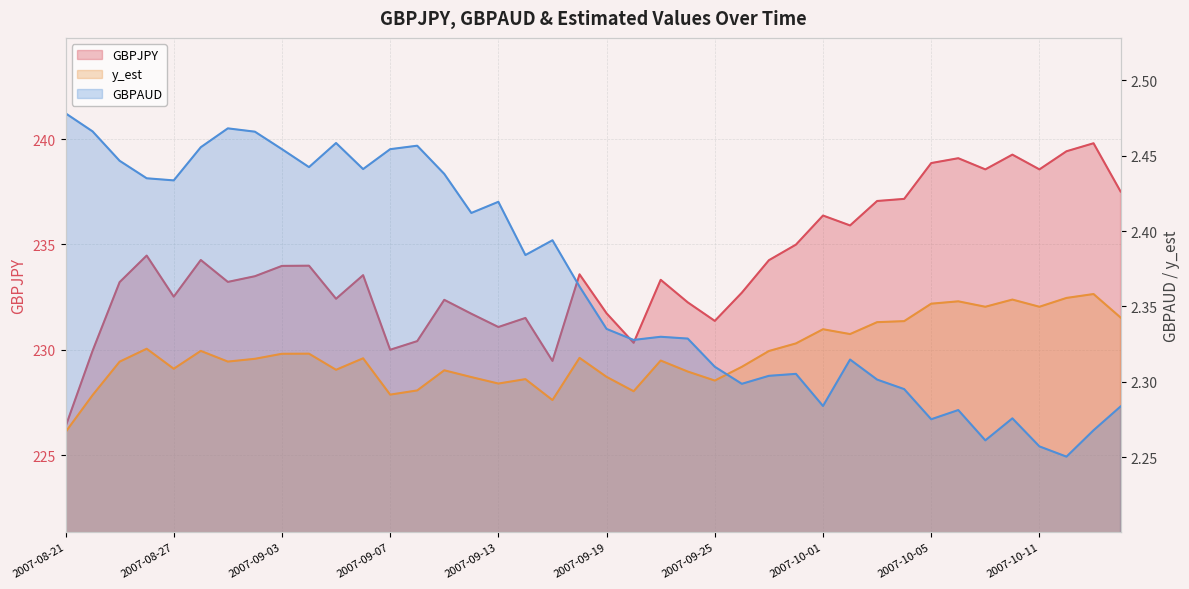

Reading left to right, list all the values displayed in this chart.

GBPJPY: 2007-08-21=226.3	2007-08-22=229.9	2007-08-23=233.2	2007-08-24=234.5	2007-08-27=232.5	2007-08-29=234.3	2007-08-30=233.2	2007-08-31=233.5	2007-09-03=234.0	2007-09-04=234.0	2007-09-05=232.4	2007-09-06=233.5	2007-09-07=230.0	2007-09-10=230.4	2007-09-11=232.4	2007-09-12=231.7	2007-09-13=231.1	2007-09-14=231.5	2007-09-17=229.5	2007-09-18=233.6	2007-09-19=231.7	2007-09-20=230.3	2007-09-21=233.3	2007-09-24=232.2	2007-09-25=231.4	2007-09-26=232.7	2007-09-27=234.2	2007-09-28=235.0	2007-10-01=236.4	2007-10-02=235.9	2007-10-03=237.1	2007-10-04=237.2	2007-10-05=238.9	2007-10-08=239.1	2007-10-09=238.6	2007-10-10=239.3	2007-10-11=238.6	2007-10-12=239.4	2007-10-15=239.8	2007-10-16=237.5
y_est: 2007-08-21=2.3	2007-08-22=2.3	2007-08-23=2.3	2007-08-24=2.3	2007-08-27=2.3	2007-08-29=2.3	2007-08-30=2.3	2007-08-31=2.3	2007-09-03=2.3	2007-09-04=2.3	2007-09-05=2.3	2007-09-06=2.3	2007-09-07=2.3	2007-09-10=2.3	2007-09-11=2.3	2007-09-12=2.3	2007-09-13=2.3	2007-09-14=2.3	2007-09-17=2.3	2007-09-18=2.3	2007-09-19=2.3	2007-09-20=2.3	2007-09-21=2.3	2007-09-24=2.3	2007-09-25=2.3	2007-09-26=2.3	2007-09-27=2.3	2007-09-28=2.3	2007-10-01=2.3	2007-10-02=2.3	2007-10-03=2.3	2007-10-04=2.3	2007-10-05=2.4	2007-10-08=2.4	2007-10-09=2.3	2007-10-10=2.4	2007-10-11=2.3	2007-10-12=2.4	2007-10-15=2.4	2007-10-16=2.3
GBPAUD: 2007-08-21=2.5	2007-08-22=2.5	2007-08-23=2.4	2007-08-24=2.4	2007-08-27=2.4	2007-08-29=2.5	2007-08-30=2.5	2007-08-31=2.5	2007-09-03=2.5	2007-09-04=2.4	2007-09-05=2.5	2007-09-06=2.4	2007-09-07=2.5	2007-09-10=2.5	2007-09-11=2.4	2007-09-12=2.4	2007-09-13=2.4	2007-09-14=2.4	2007-09-17=2.4	2007-09-18=2.4	2007-09-19=2.3	2007-09-20=2.3	2007-09-21=2.3	2007-09-24=2.3	2007-09-25=2.3	2007-09-26=2.3	2007-09-27=2.3	2007-09-28=2.3	2007-10-01=2.3	2007-10-02=2.3	2007-10-03=2.3	2007-10-04=2.3	2007-10-05=2.3	2007-10-08=2.3	2007-10-09=2.3	2007-10-10=2.3	2007-10-11=2.3	2007-10-12=2.3	2007-10-15=2.3	2007-10-16=2.3